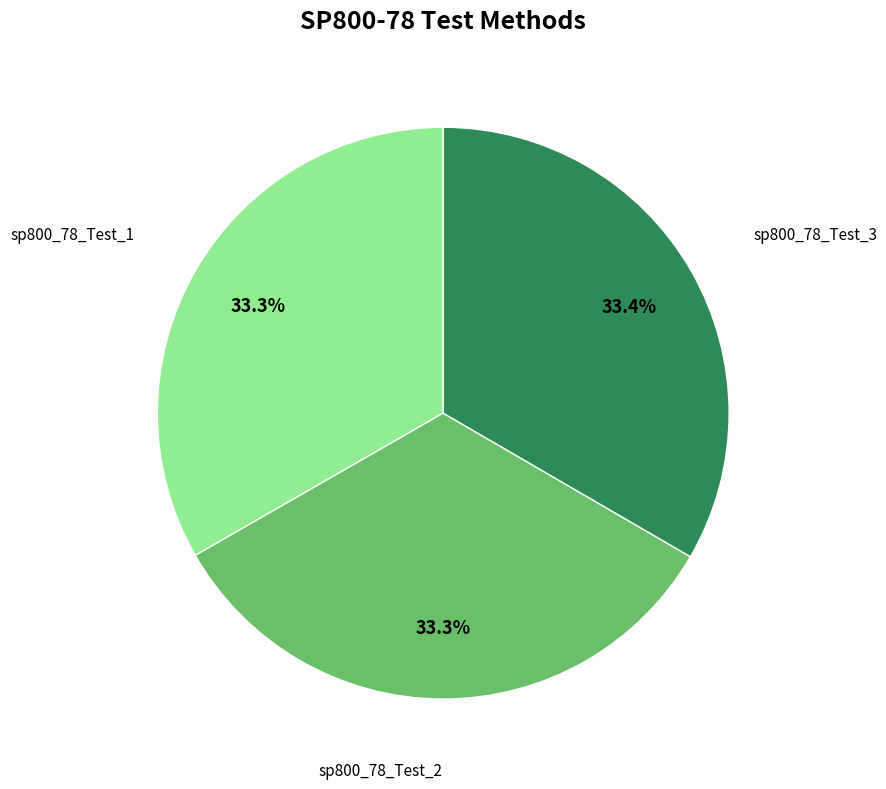

How many slices are in this pie chart?

3